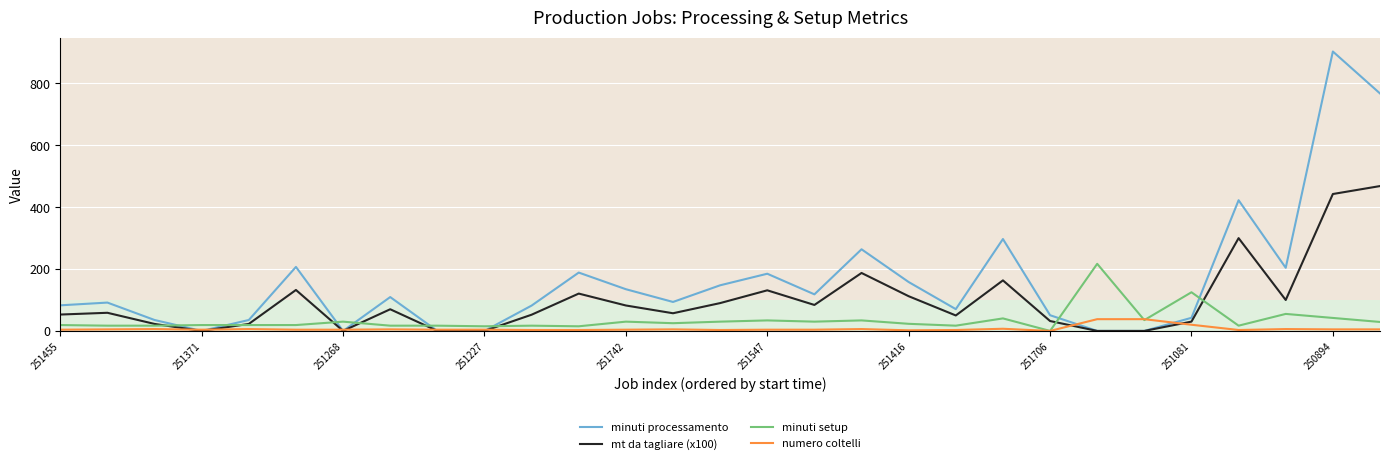

How many categories are shown in the chart?

29